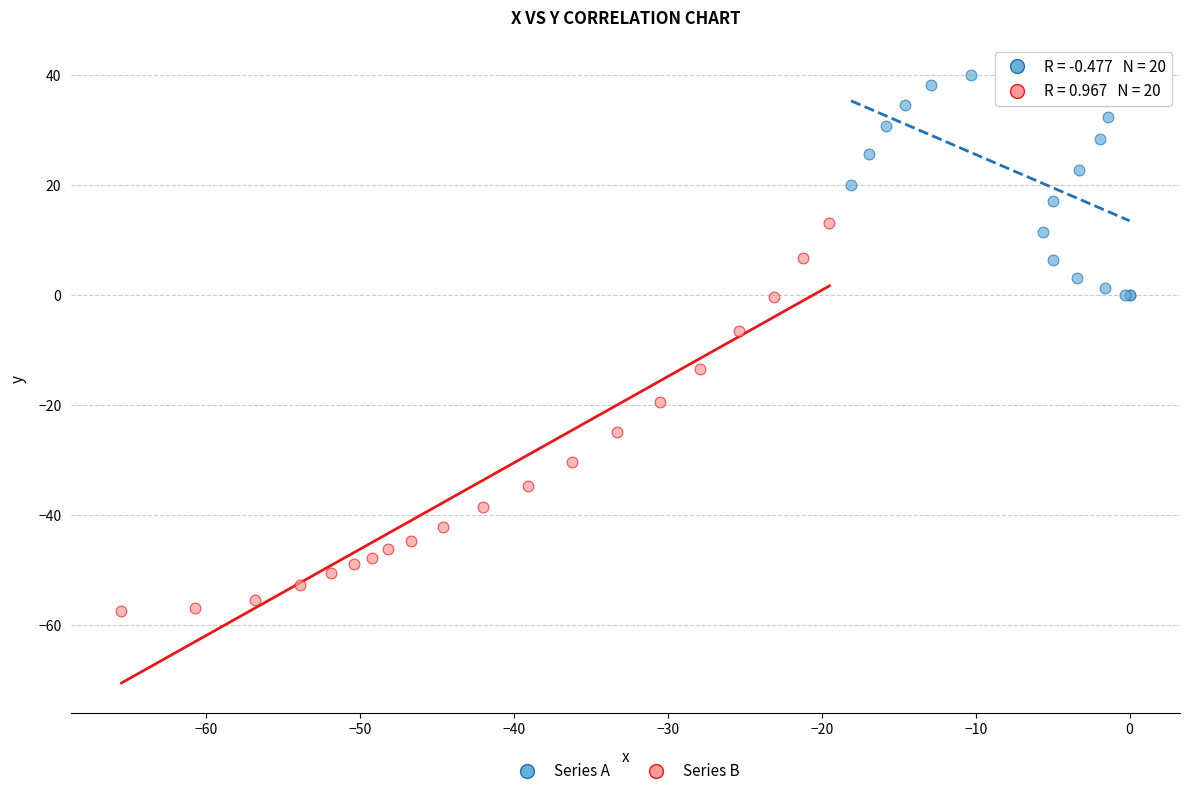

Which series contains the highest Y value?

Series A